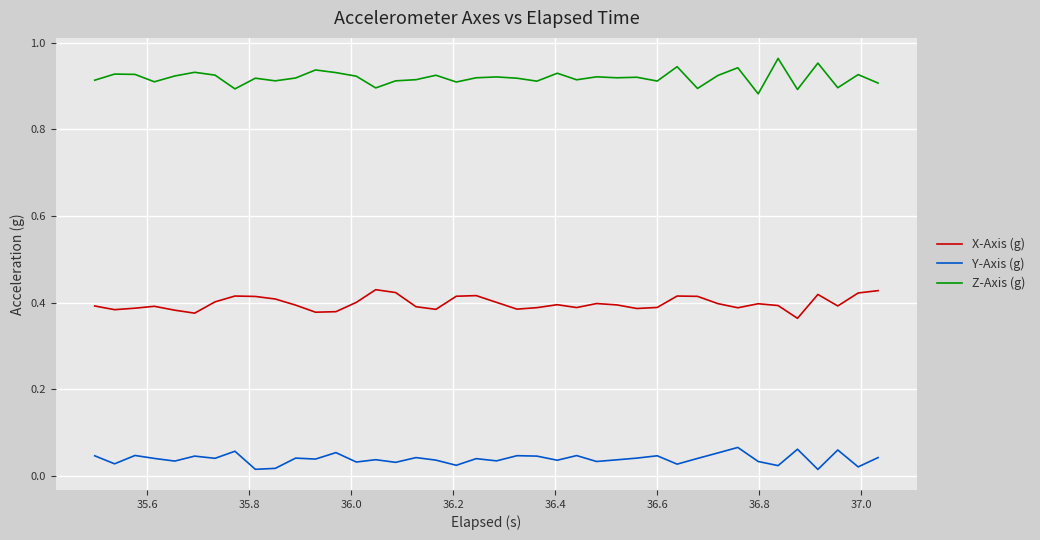

List the series in order of their peak value, lowest first.

Y-Axis (g), X-Axis (g), Z-Axis (g)